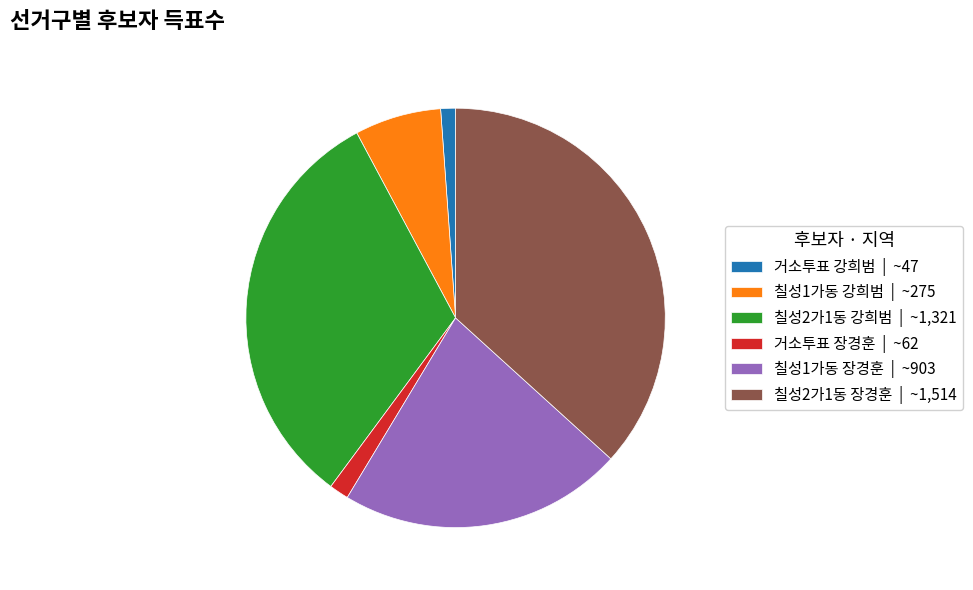

How many segments does this pie chart have?

6